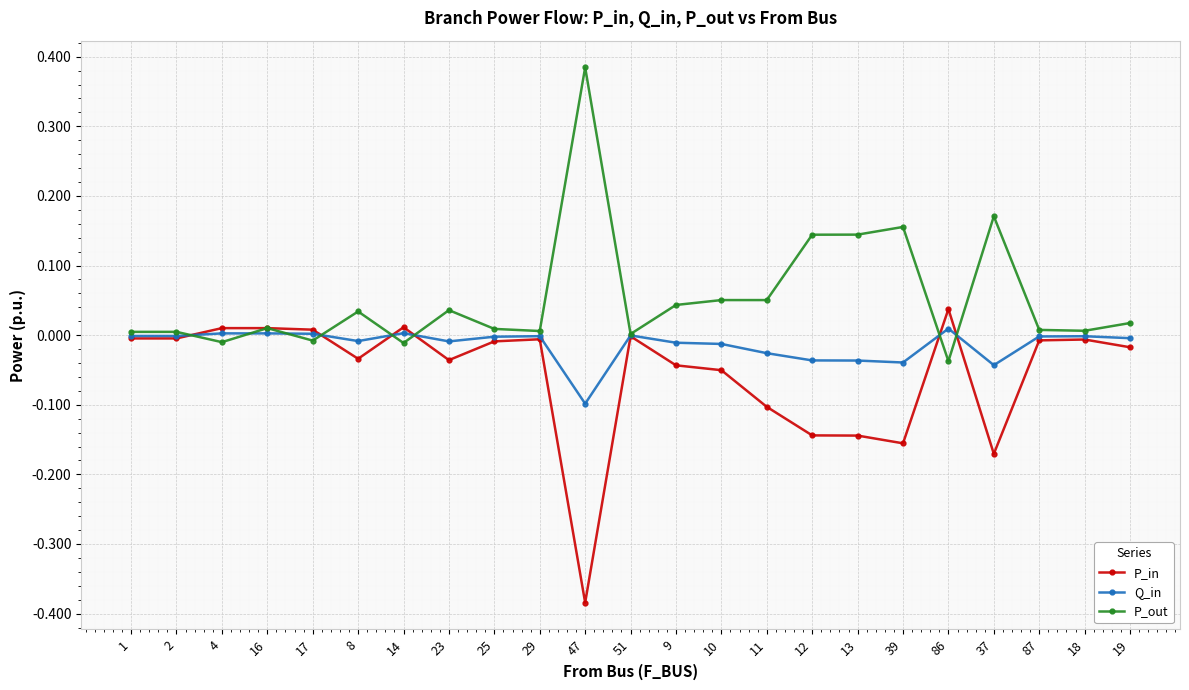

The value of P_out at 8 is 0.1. True or false?

False